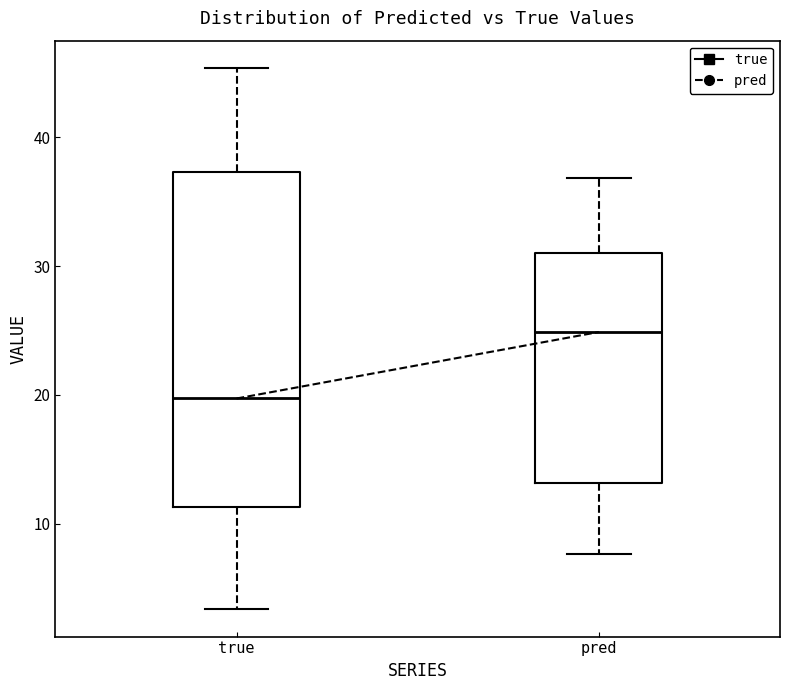

Reading left to right, read every box against the y-axis: the position of its median line, the range the box covers, and the ends of its whiskers. The values are not printed on the chart, so give them approximately, as read against the axis.

true: median 20, box 11 to 37, whiskers 3 to 45
pred: median 25, box 13 to 31, whiskers 8 to 37